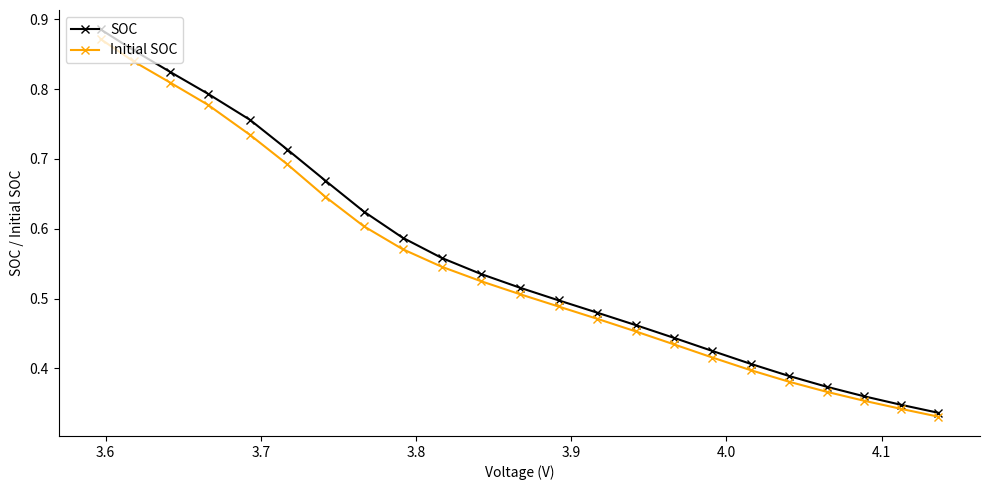

Which series has the widest spread of values?

SOC